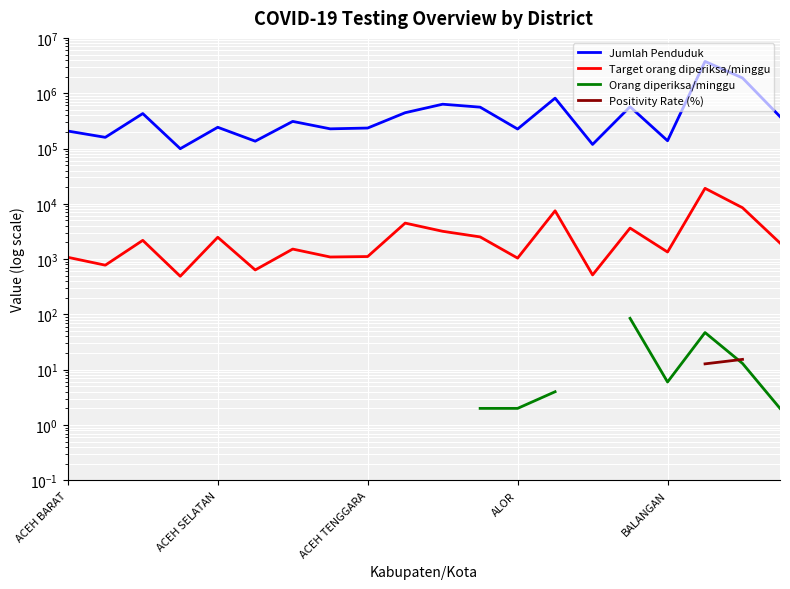

What is the average value of the Jumlah Penduduk series?

577756.1